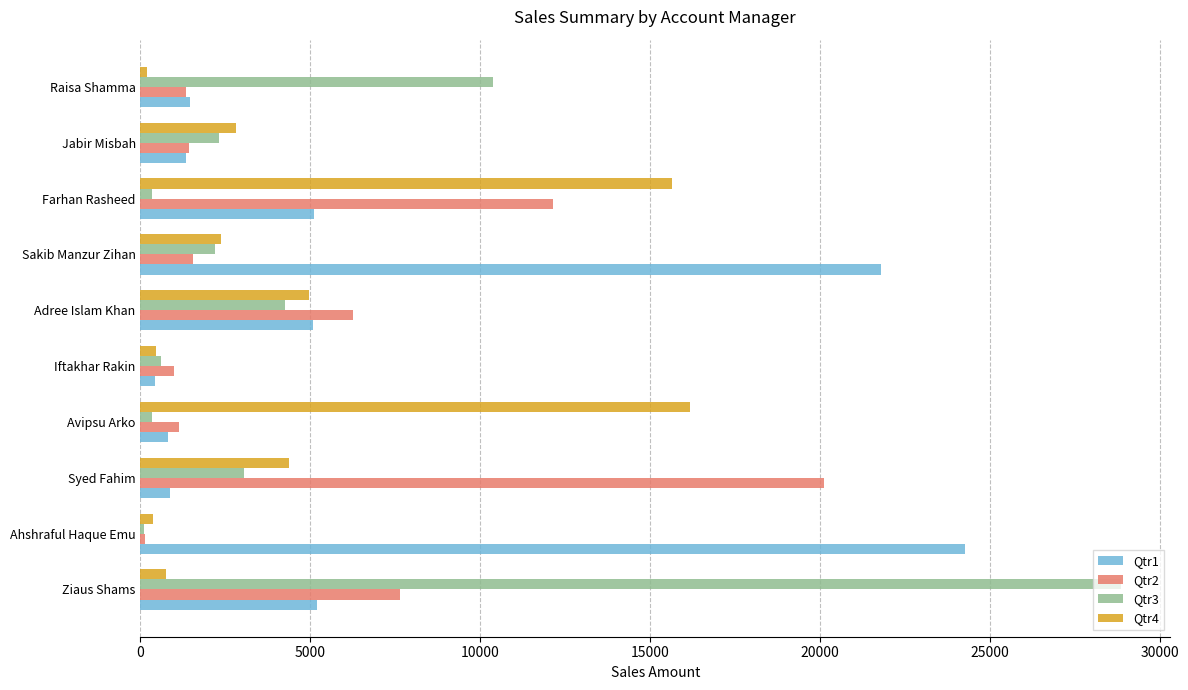

Count the number of data series in this chart.

4